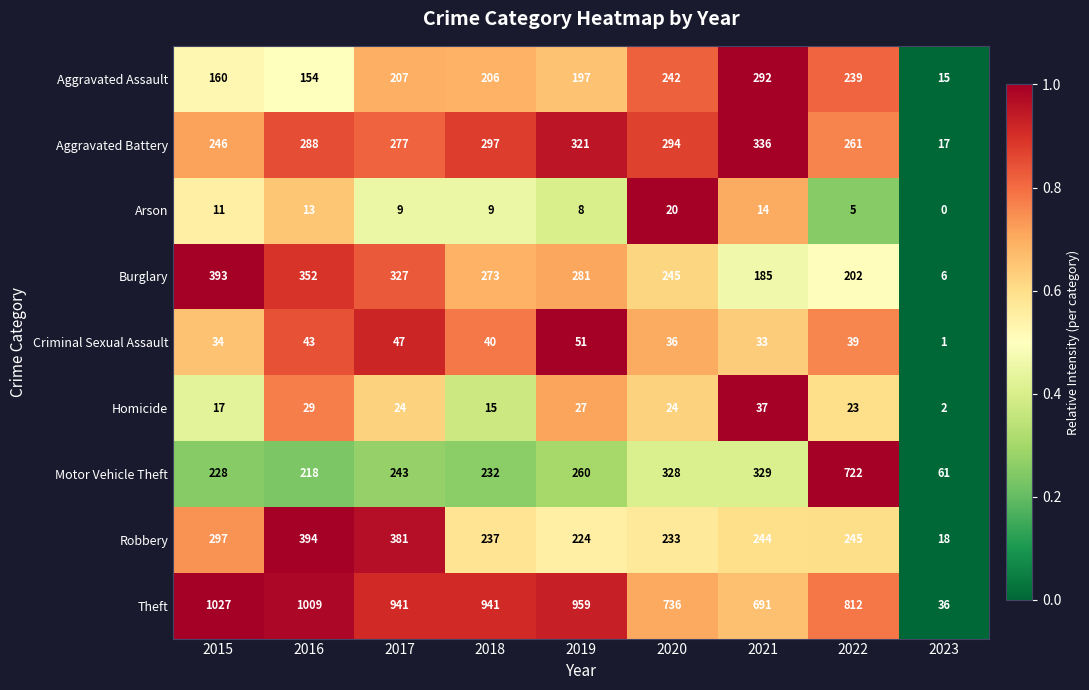

What is the total value across all series at 2018?

2250